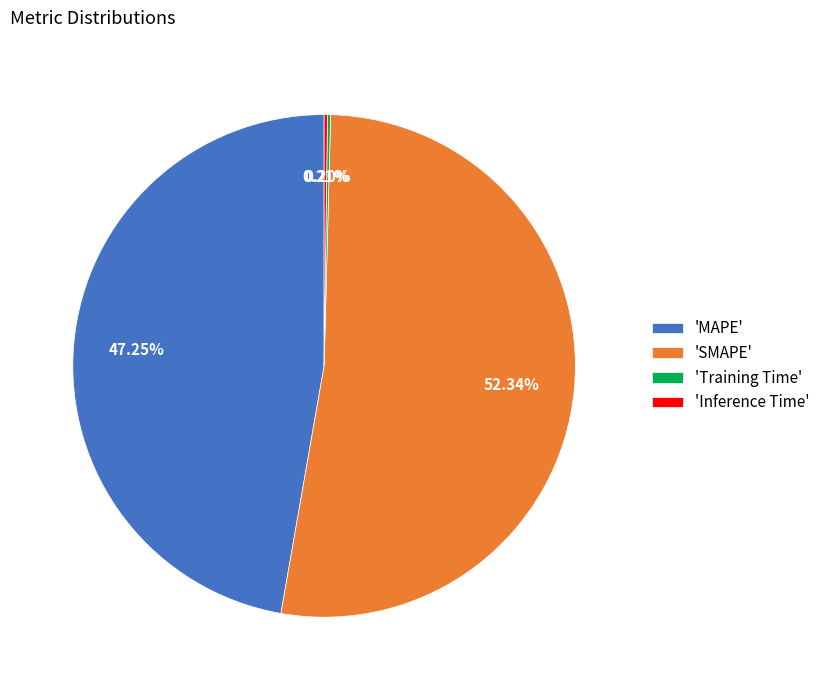

Does 'SMAPE' represent more than half of the total?

Yes